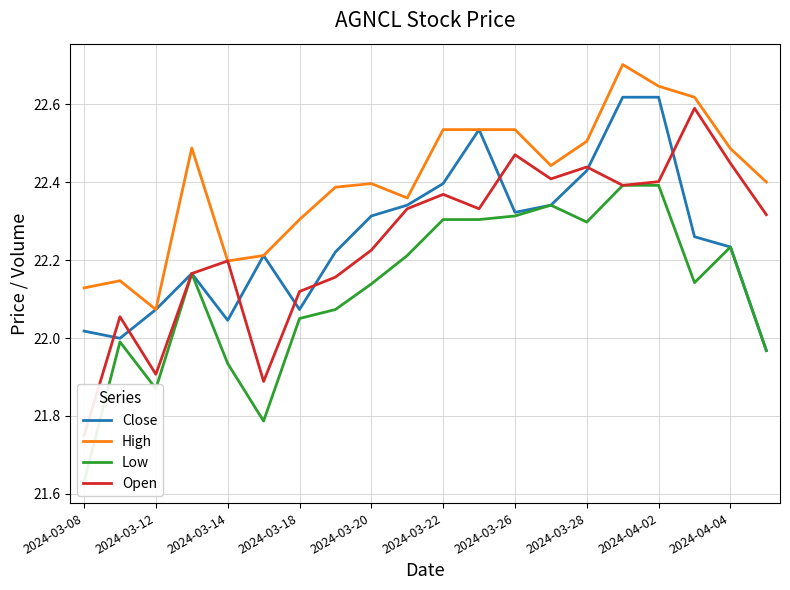

The value of High at 2024-03-26 is 29.5. True or false?

False